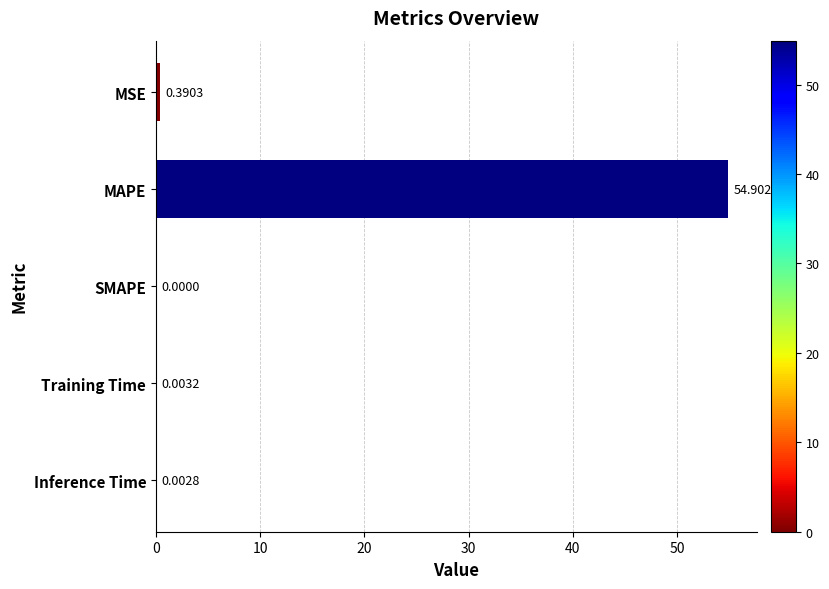

Which label corresponds to the largest value in the chart?

MAPE